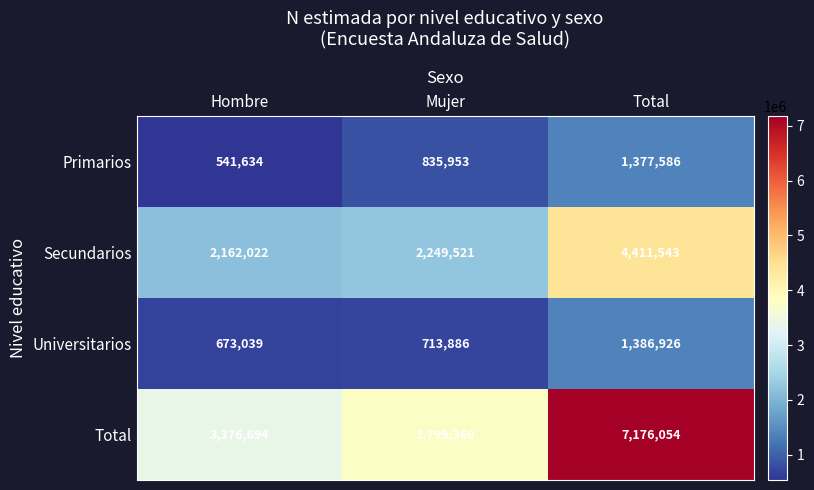

At how many categories does at least one series exceed 1932949?

3